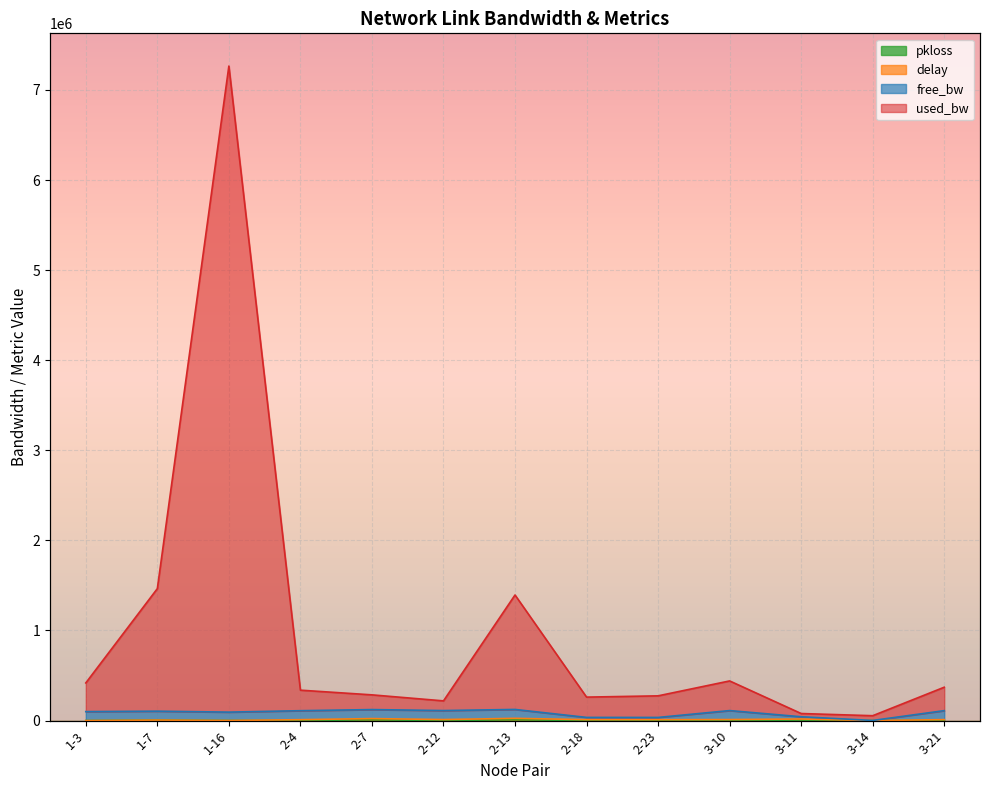

Which series changed the most between 1-3 and 1-16?

used_bw